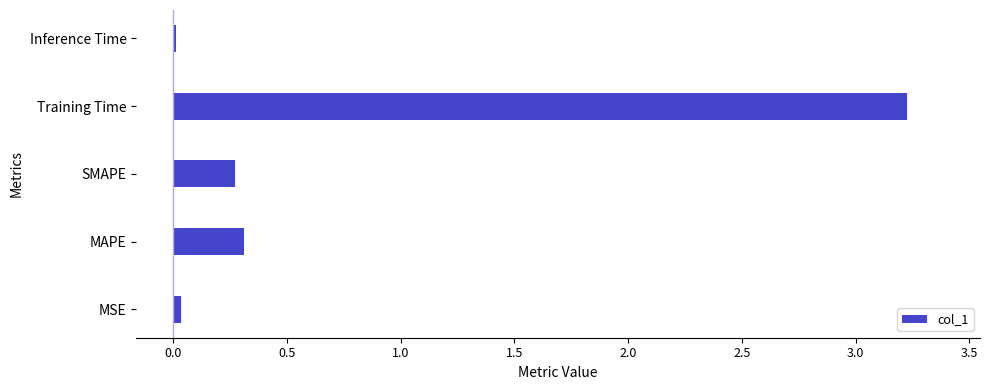

Which has a higher value, Training Time or MAPE?

Training Time